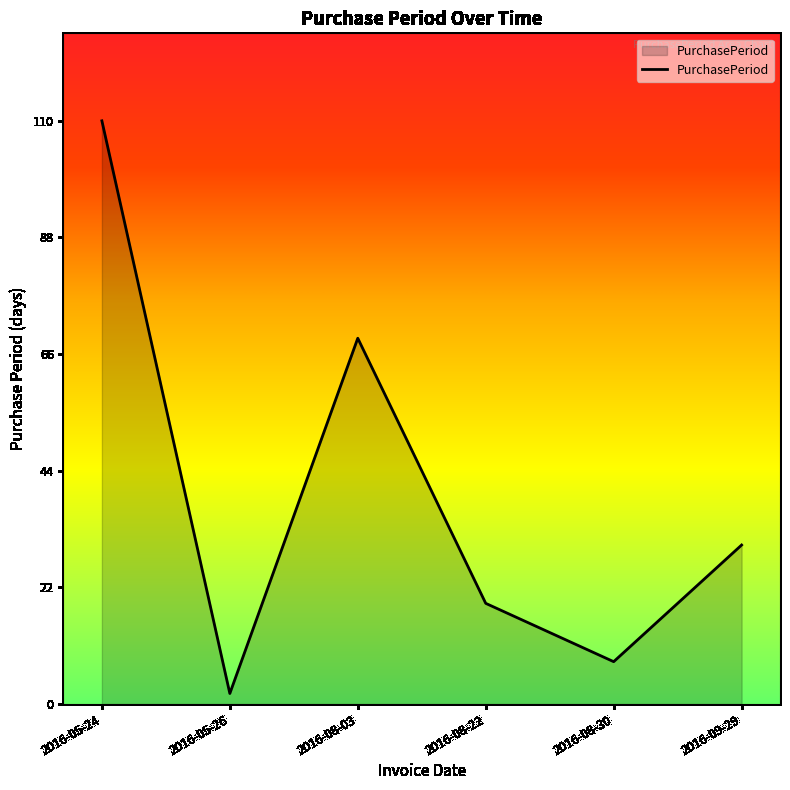

Is it true that the value at 2016-08-03 is 69?

True